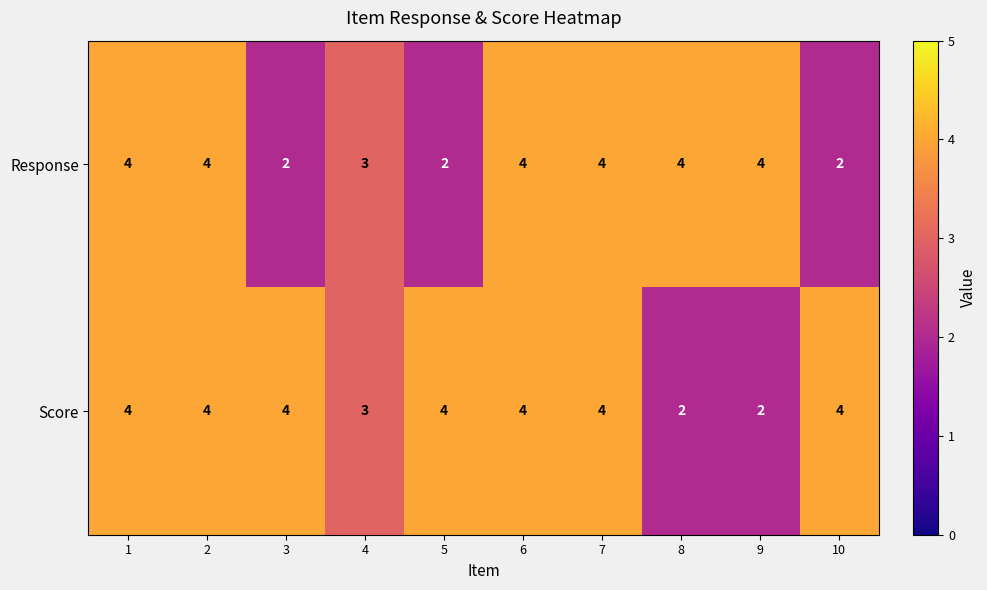

What is the sum of all Response values?

33